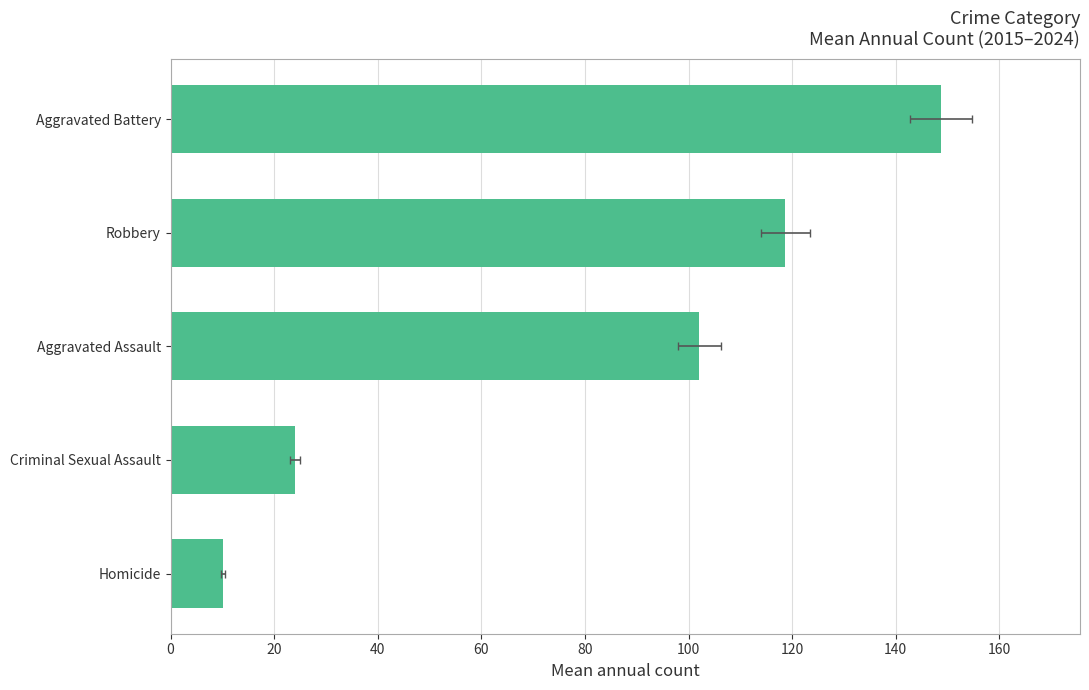

Which has a higher value, Aggravated Battery or Criminal Sexual Assault?

Aggravated Battery